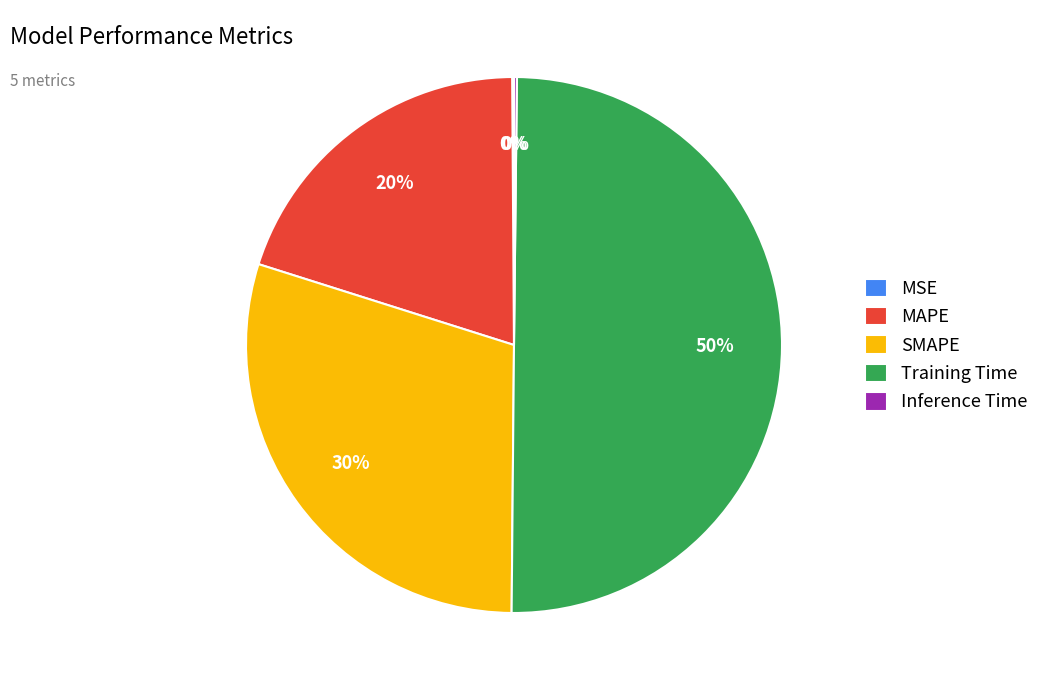

To the nearest percent, what is the average slice percentage?

20%